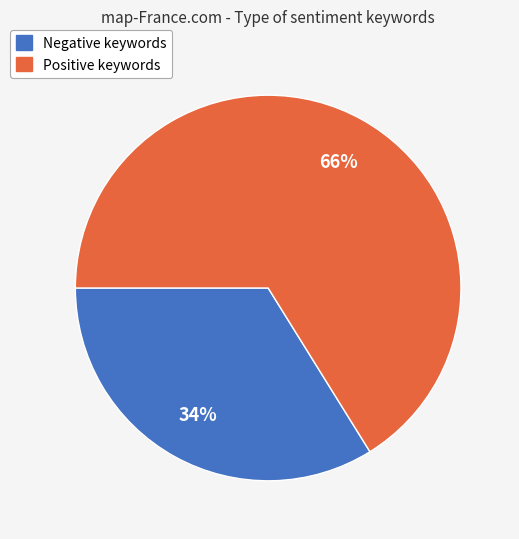

Is there any slice that represents more than half of the pie?

Yes